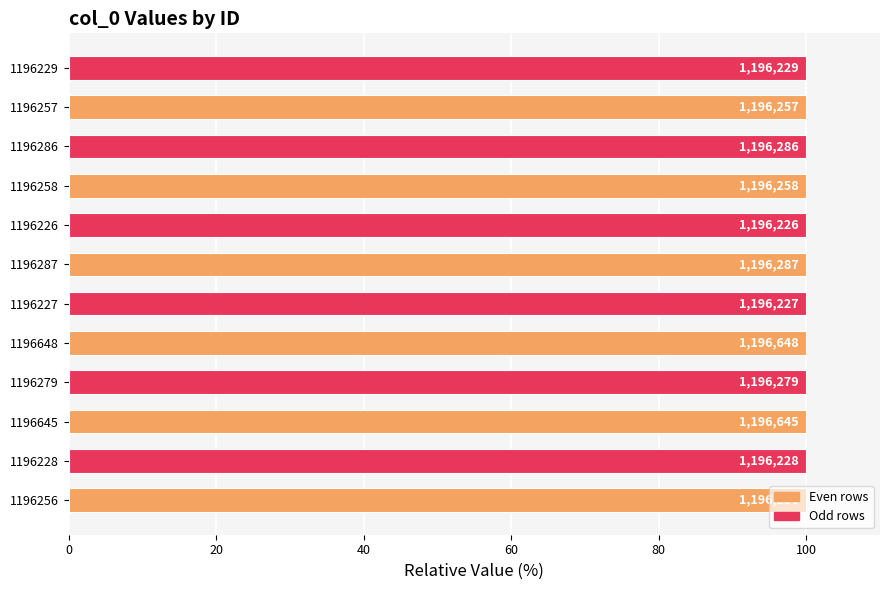

Are the bars horizontal?

Yes